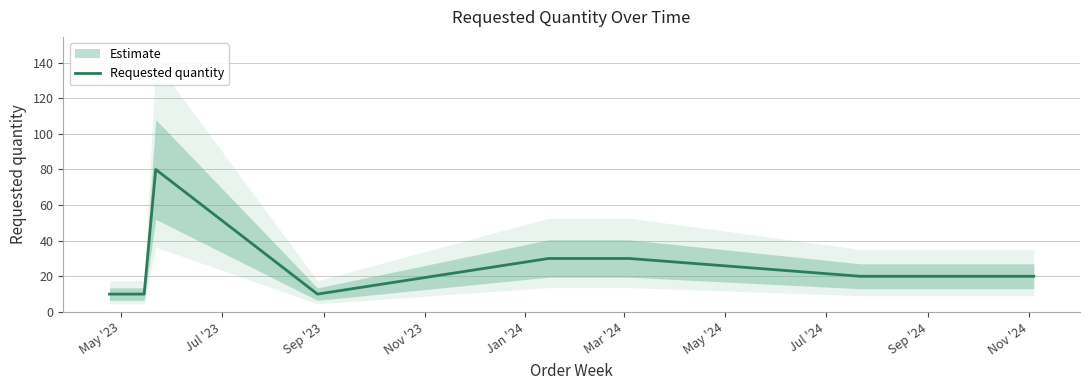

Count the number of data series in this chart.

1